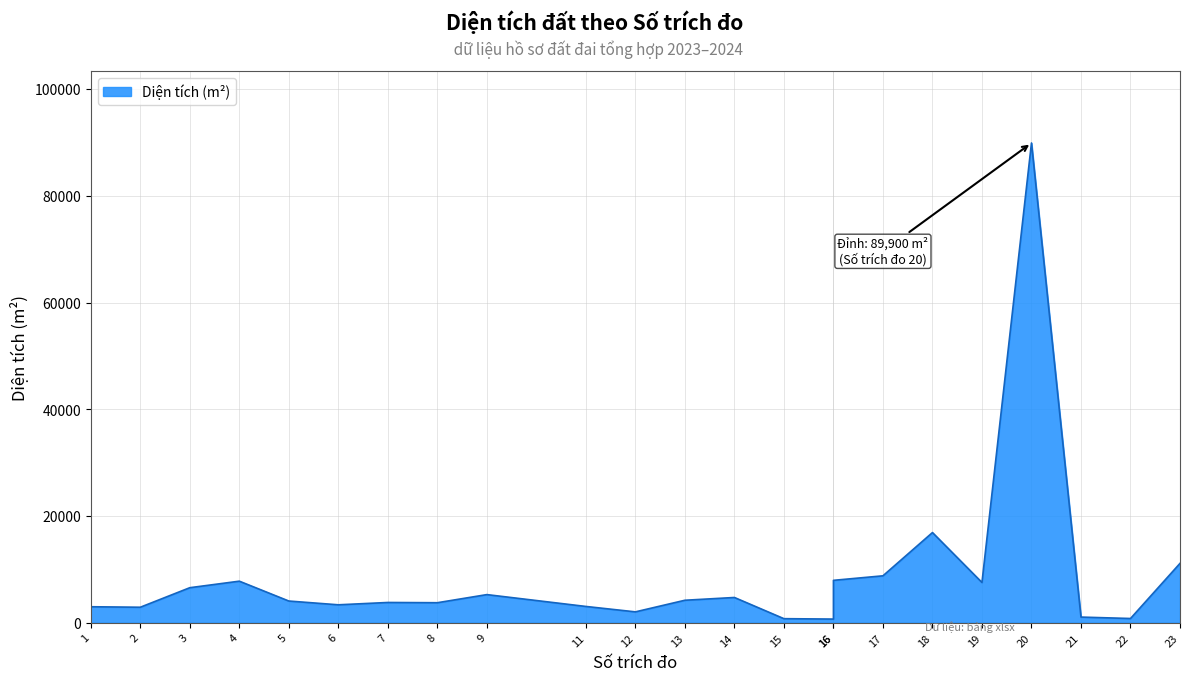

Which series has the largest total across all categories?

Diện tích